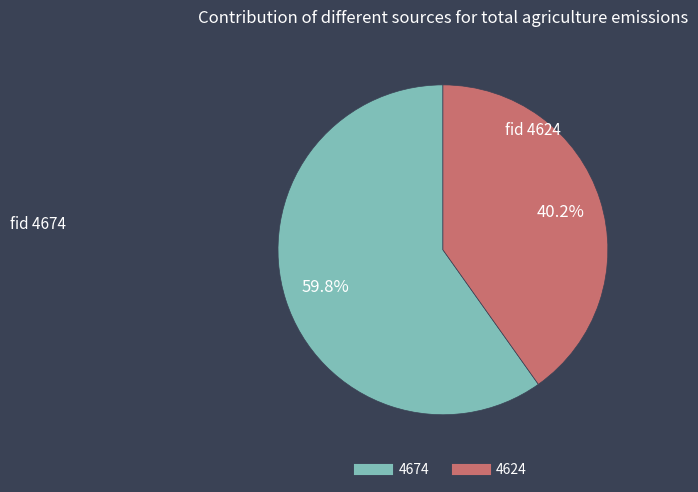

Which slice is the smallest?

4624